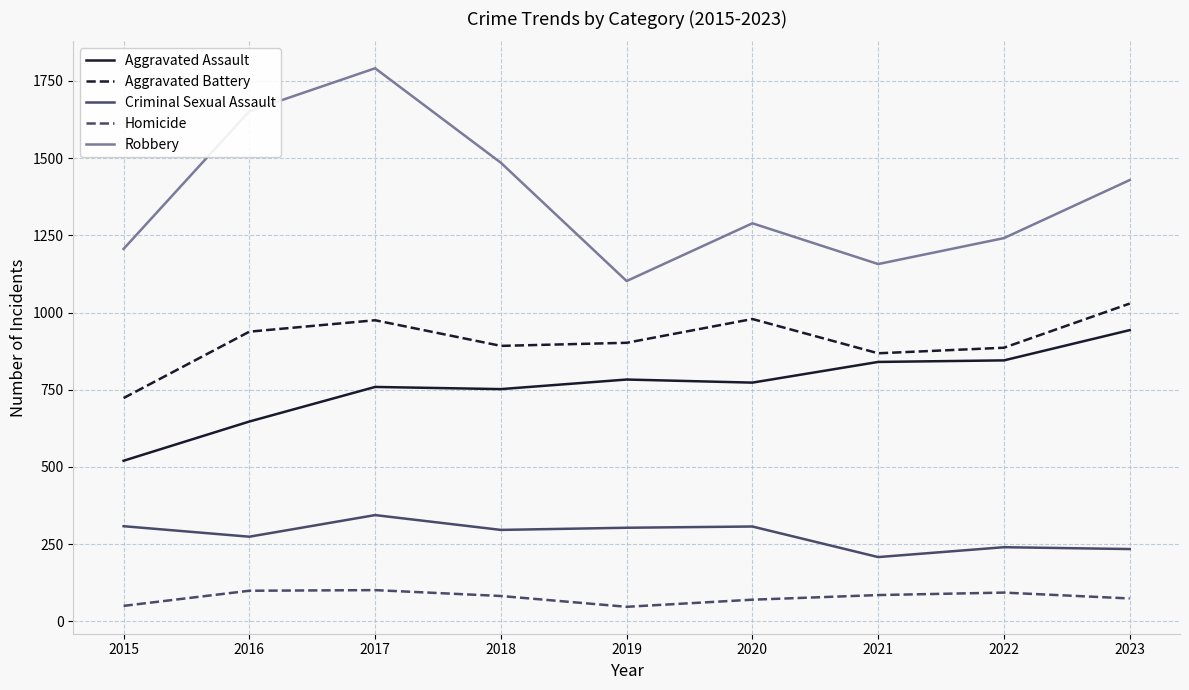

Is the value of Aggravated Assault at 2016 greater than the value of Homicide at 2016?

Yes